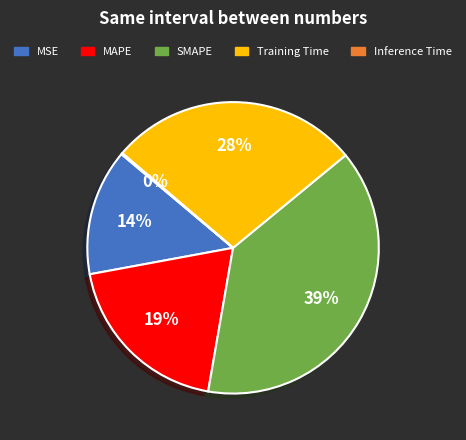

Is there any slice that represents more than half of the pie?

No